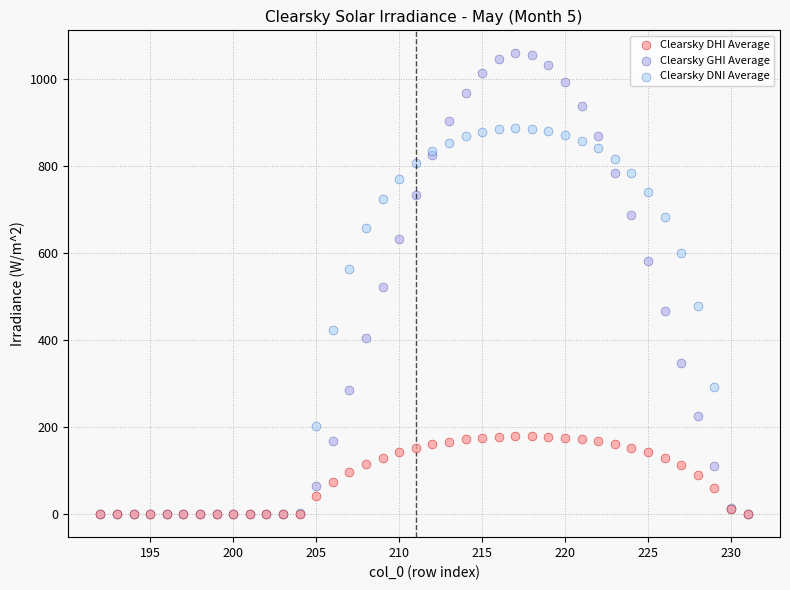

What are all the series names shown in the legend?

Clearsky DHI Average, Clearsky GHI Average, Clearsky DNI Average